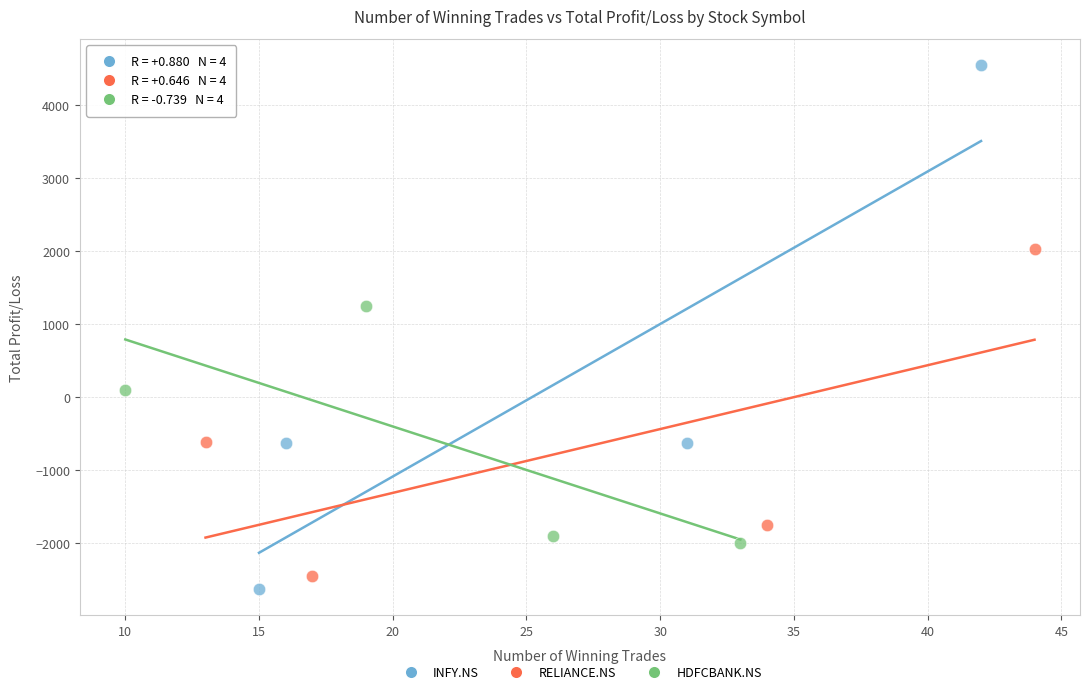

Which series reaches the maximum Y coordinate?

INFY.NS